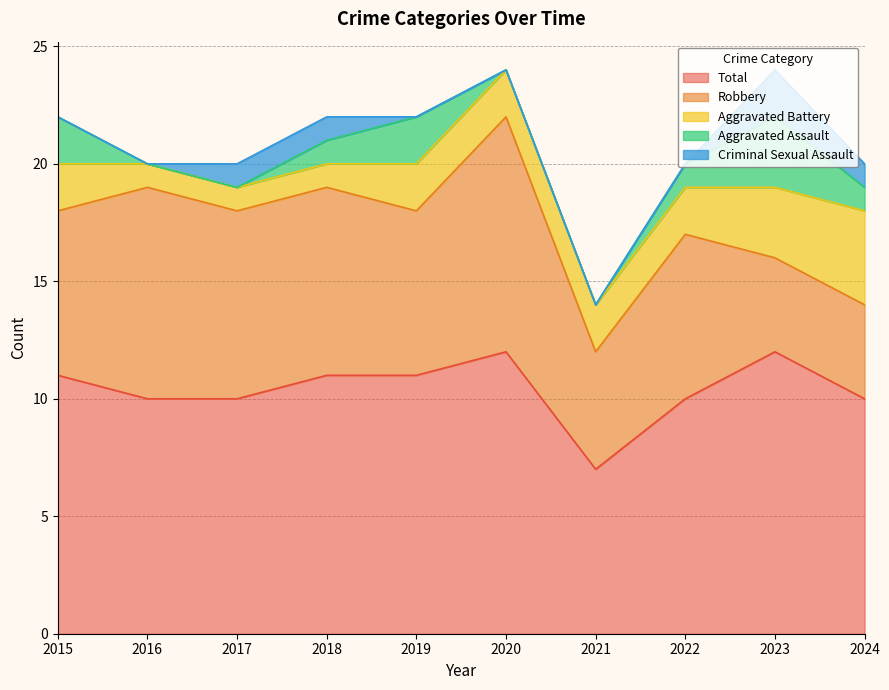

Which series has the widest spread of values?

Robbery